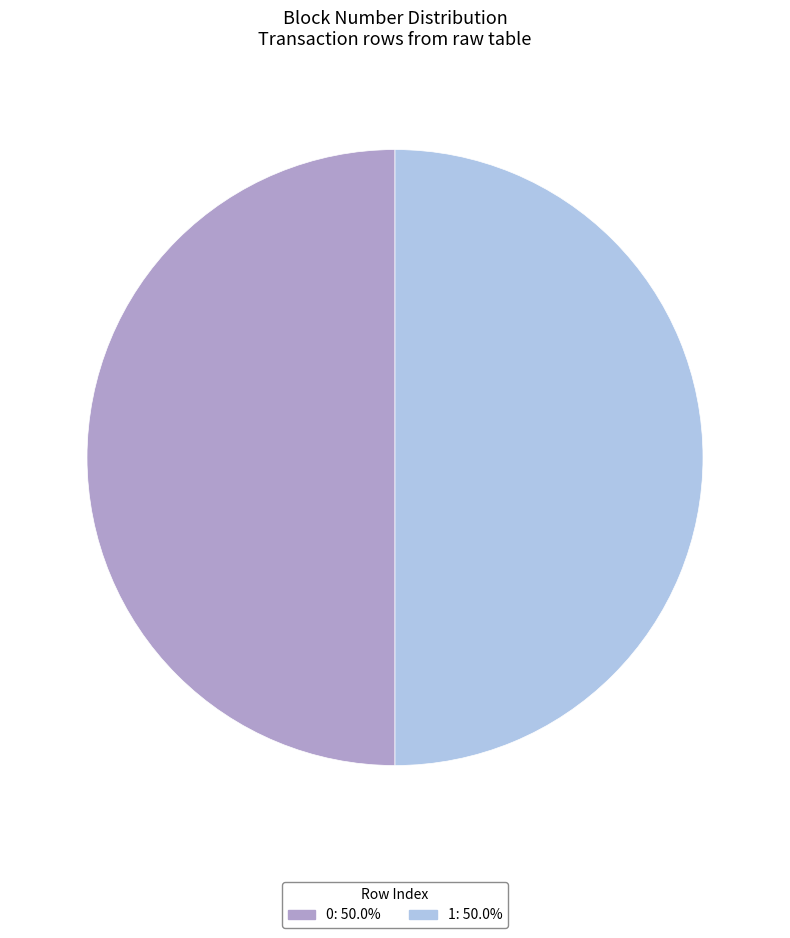

The 0 slice represents 50% of the pie. True or false?

True